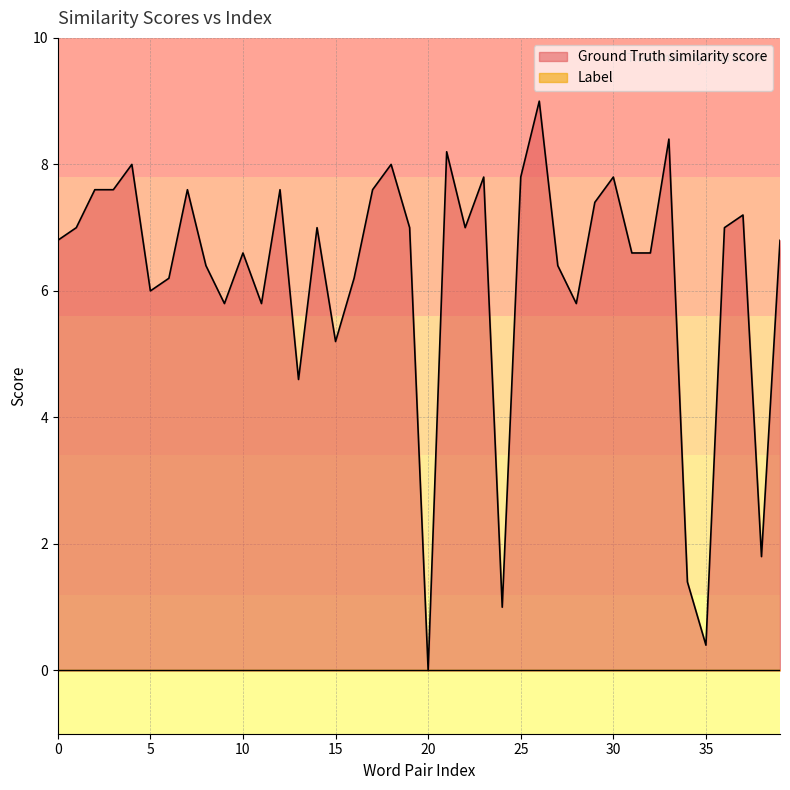

Rank the categories by value from highest to lowest.

26, 33, 21, 4, 18, 23, 25, 30, 2, 3, 7, 12, 17, 29, 37, 1, 14, 19, 22, 36, 0, 39, 10, 31, 32, 8, 27, 6, 16, 5, 9, 11, 28, 15, 13, 38, 34, 24, 35, 20